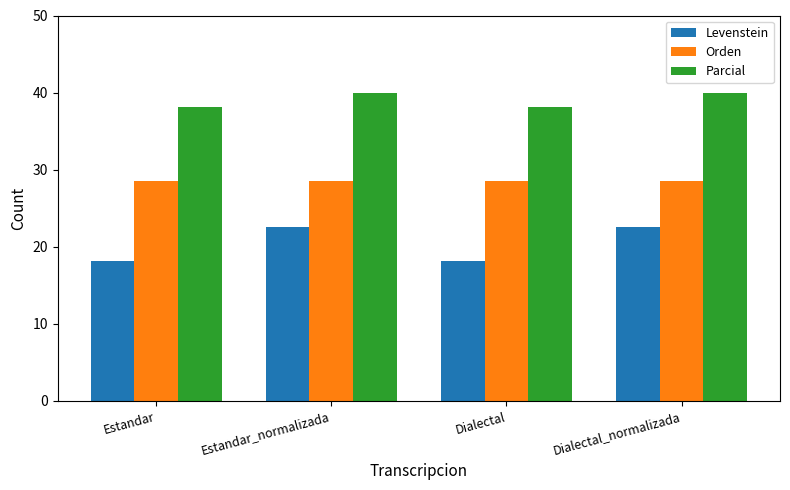

How many bars are there in total?

12